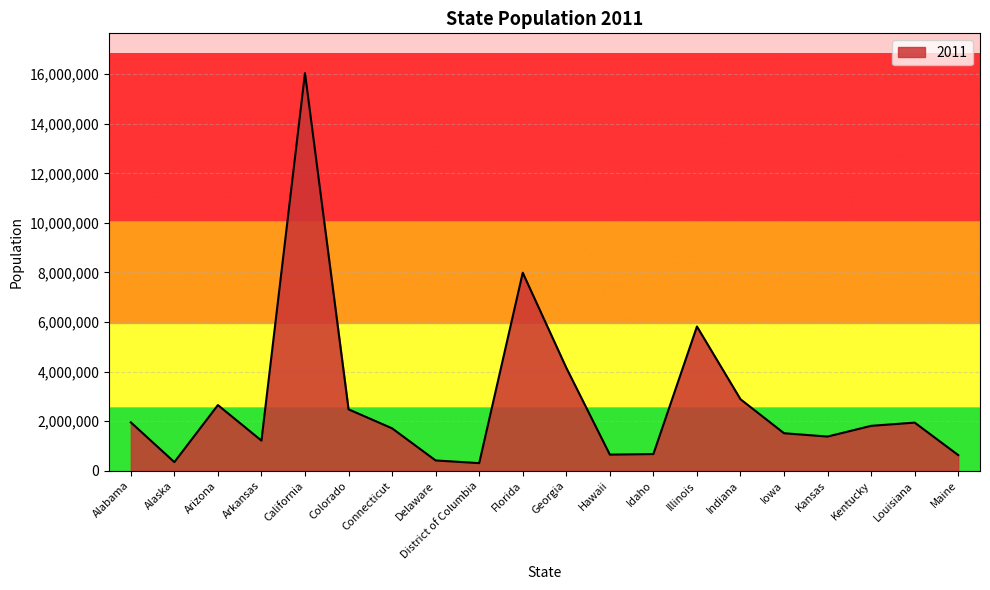

What position from the left is Connecticut?

7